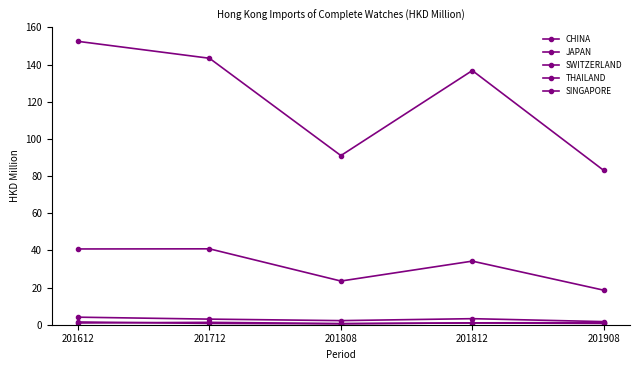

What is the difference between the maximum and minimum values in the SWITZERLAND series?

2.4